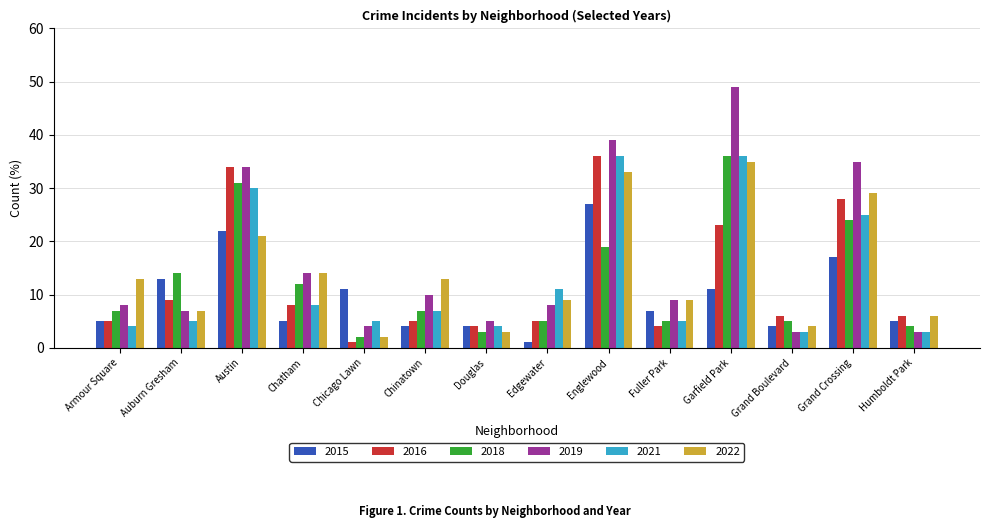

How many bars are there in total?

84